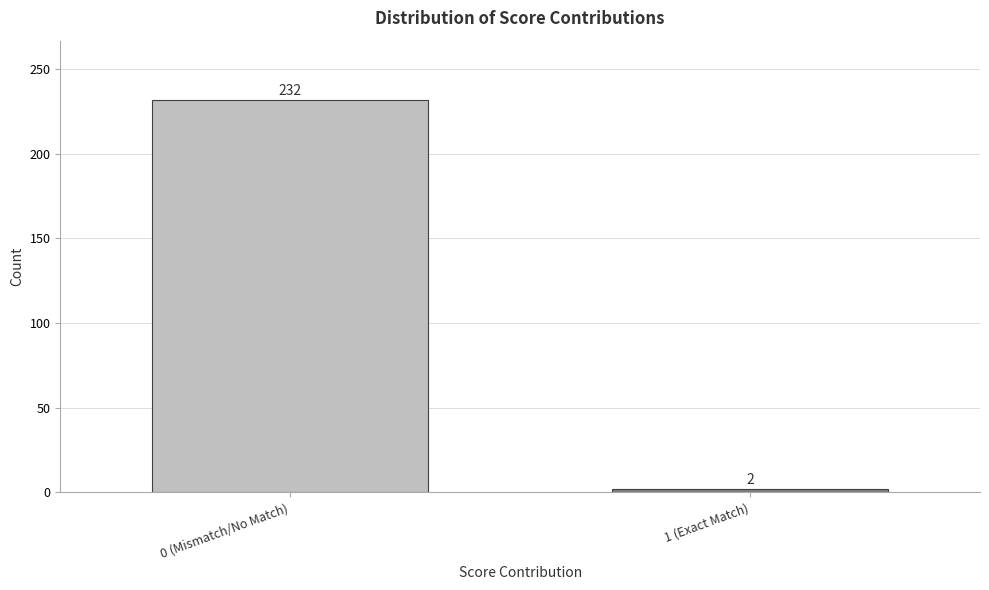

Reading left to right, what are all the values shown in this chart?

232	2